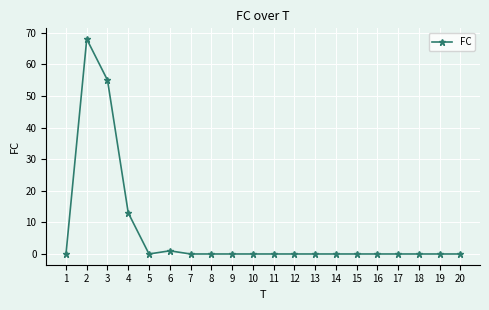

True or false: the data shows 1 at 6.

True